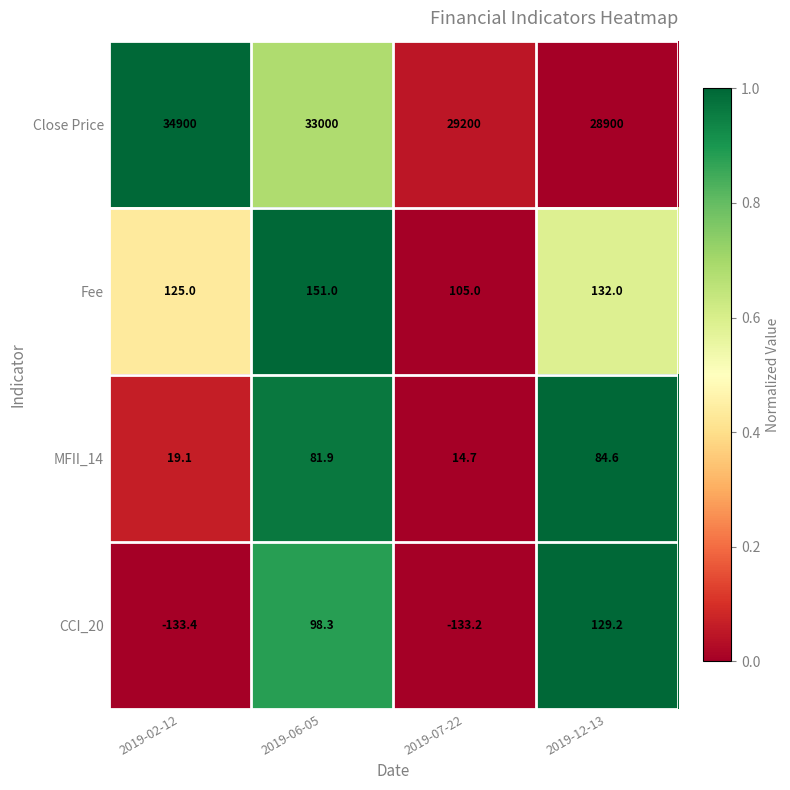

How many data points in MFII_14 are above 81?

2